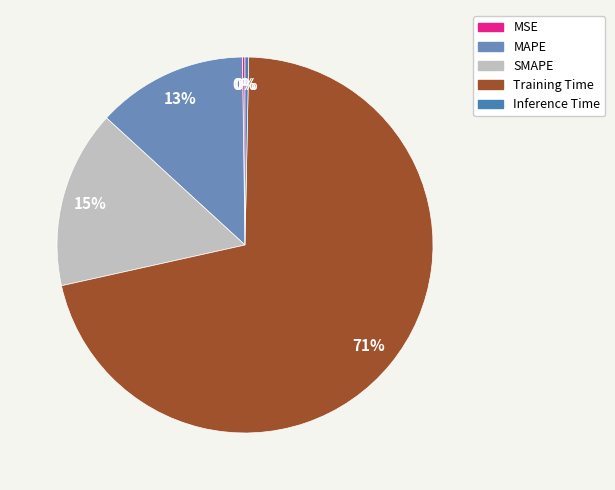

What percentage is the MAPE slice, to the nearest percent?

13%